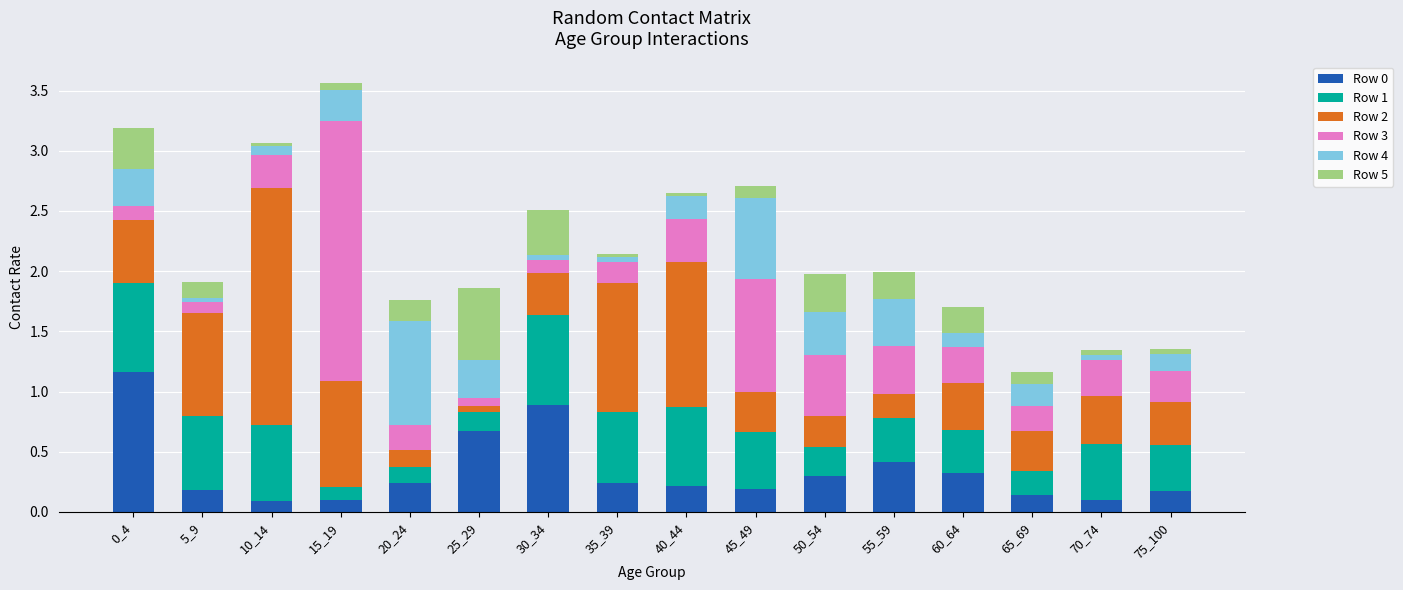

What is the total value across all series at 65_69?

1.2